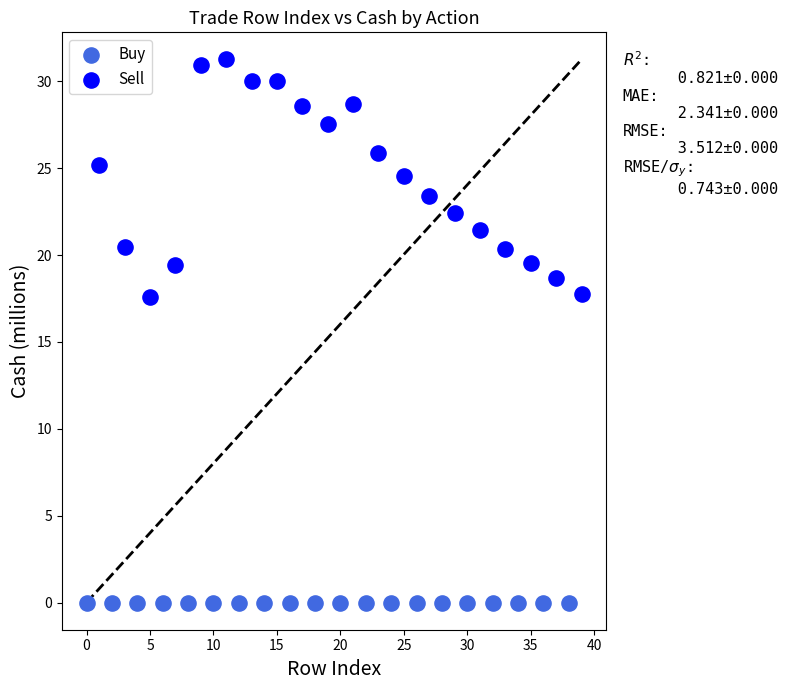

Which series contains the highest Y value?

Sell